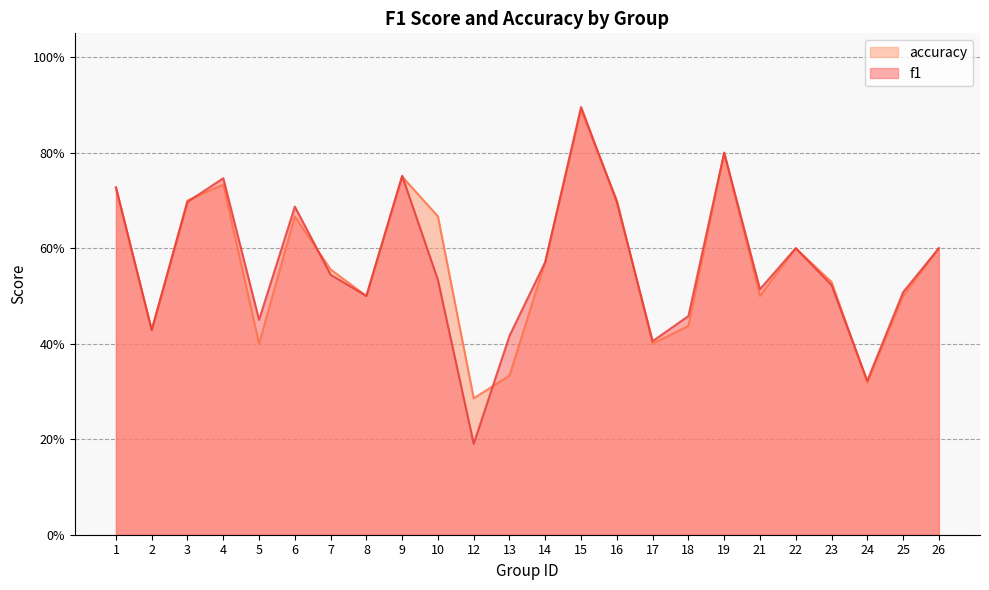

Where is accuracy nearest to the value 0?

12